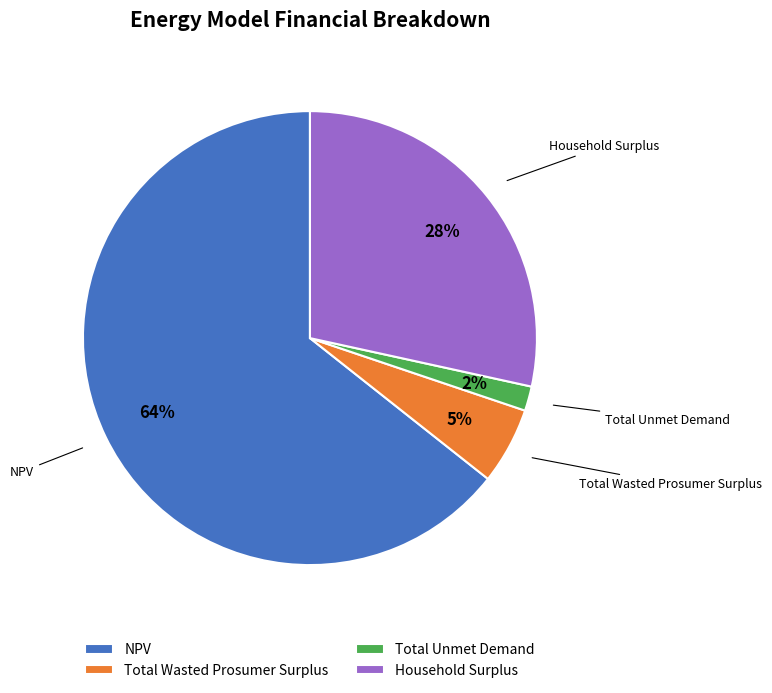

Which has a higher value, Total Unmet Demand or NPV?

NPV